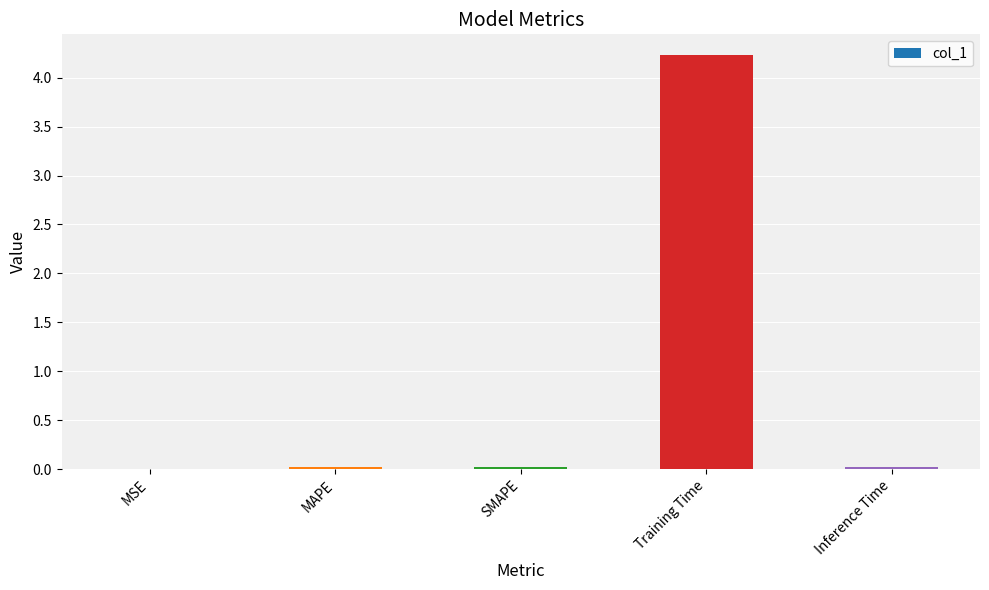

Is it true that the value at Training Time is 4.2?

True